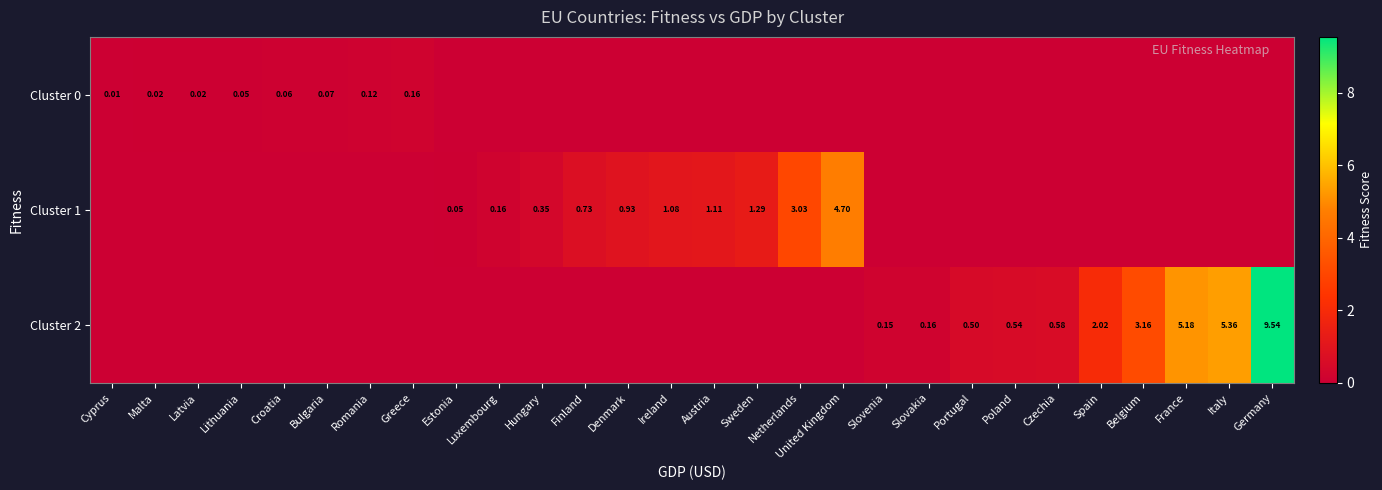

Which category has the highest value in the Cluster 2 series?

Germany